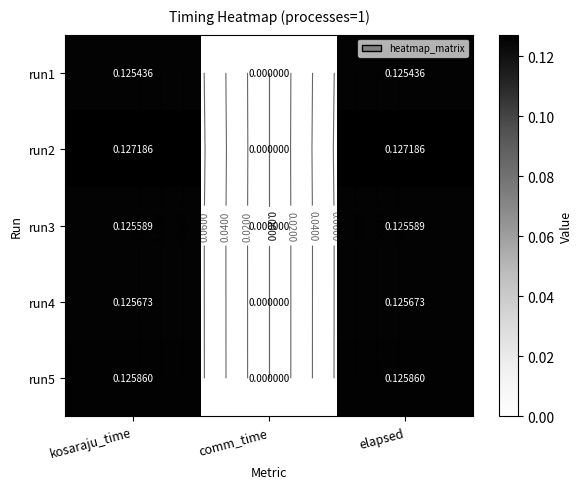

The value of run3 at kosaraju_time is 0.1. True or false?

True